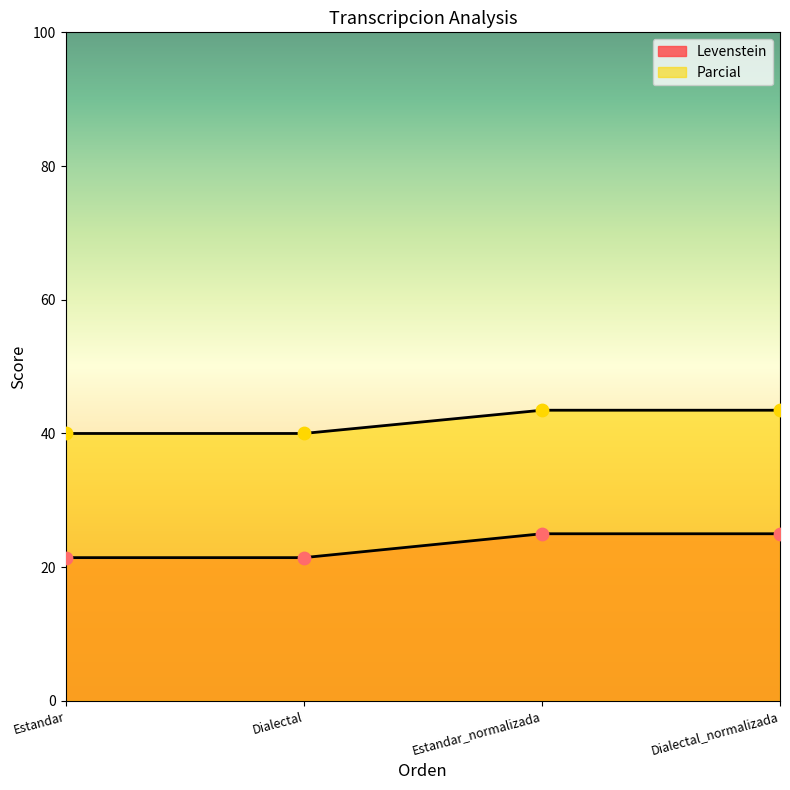

What are all the series names shown in the legend?

Levenstein, Parcial